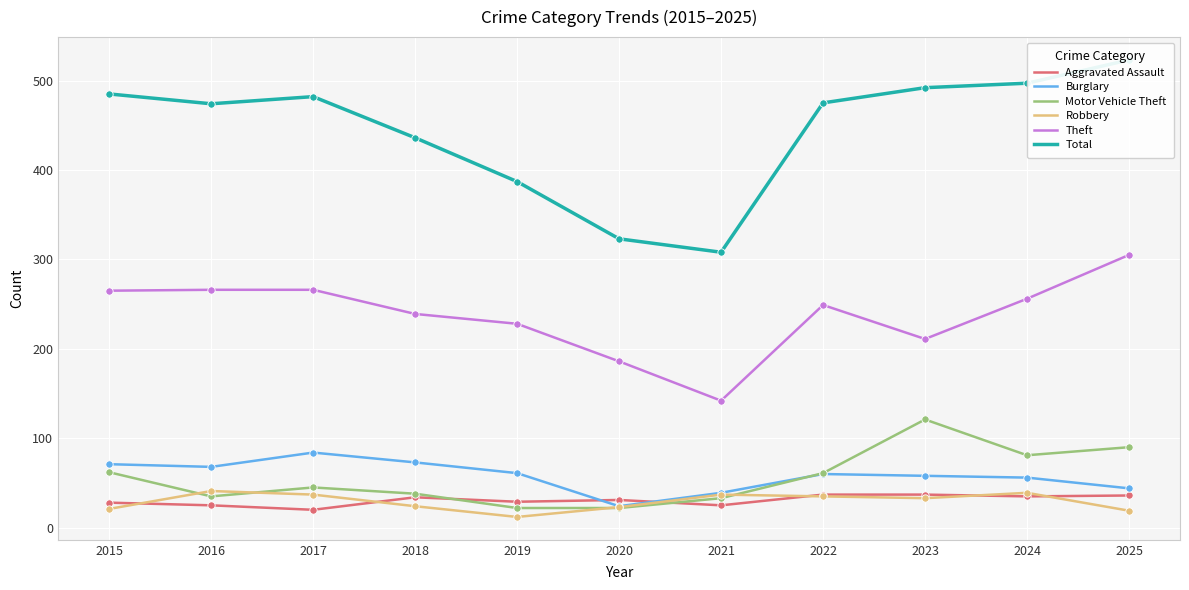

Which series has the widest spread of Y values?

Total